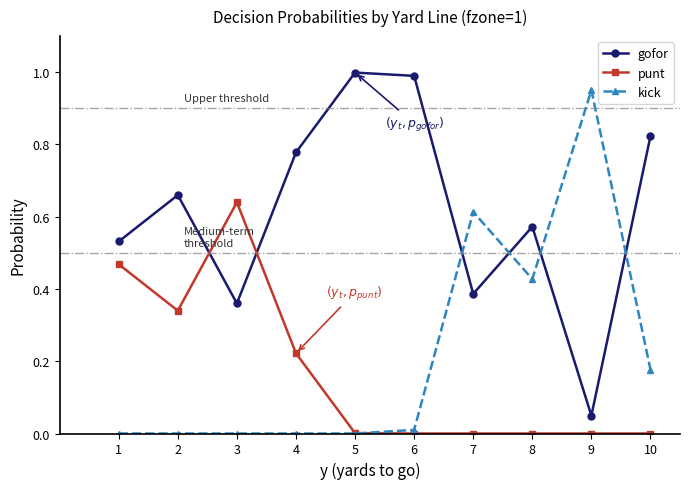

Does the chart have visible grid lines?

No